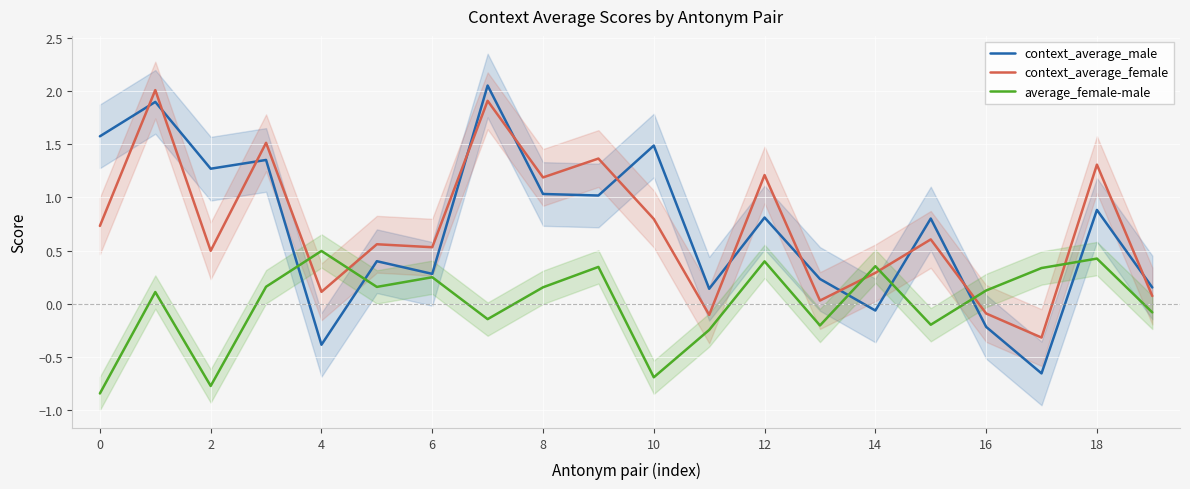

Is the value of context_average_male at 2 greater than the value of context_average_female at 10?

Yes